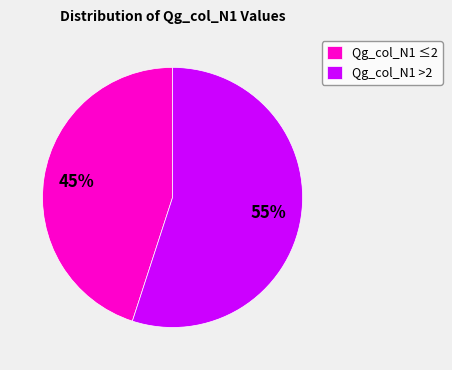

How many slices are in this pie chart?

2